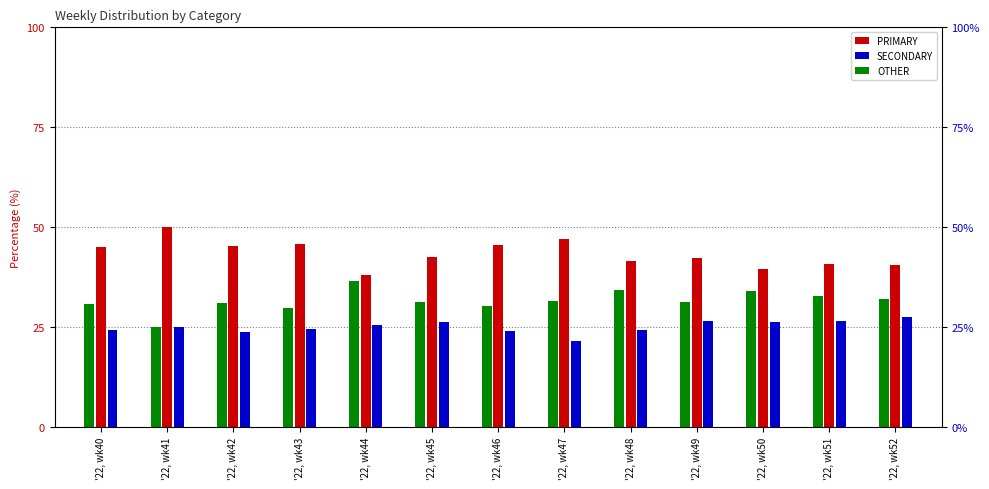

What is the difference between the OTHER values at '22, wk44 and '22, wk41?

11.4